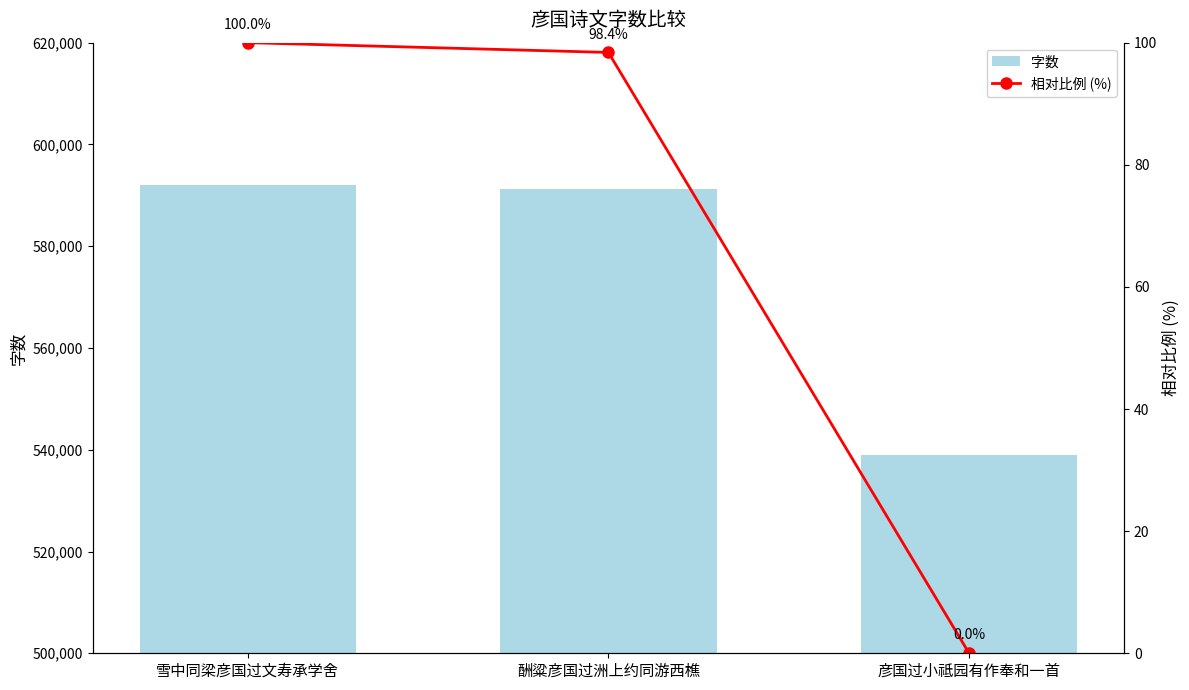

The 字数 series shows 591289 at 酬粱彦国过洲上约同游西樵. True or false?

True